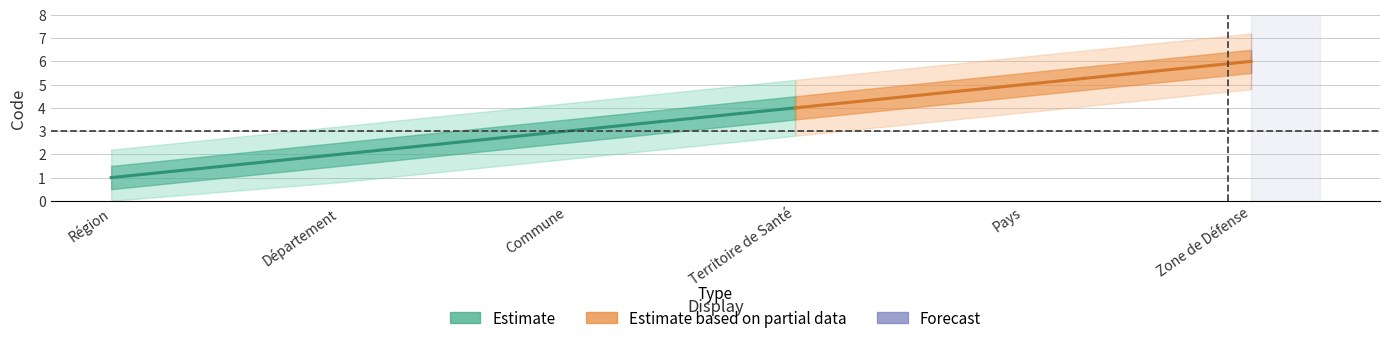

What position from the left is Département?

2